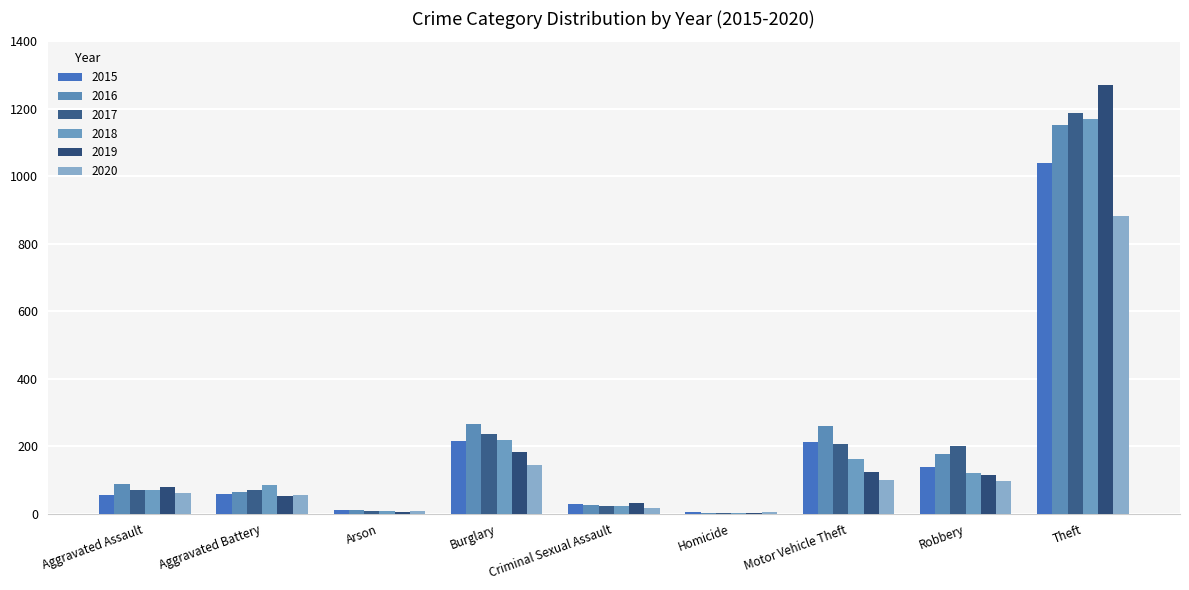

What is the value of the 2016 bar at the 7th from the left?

259